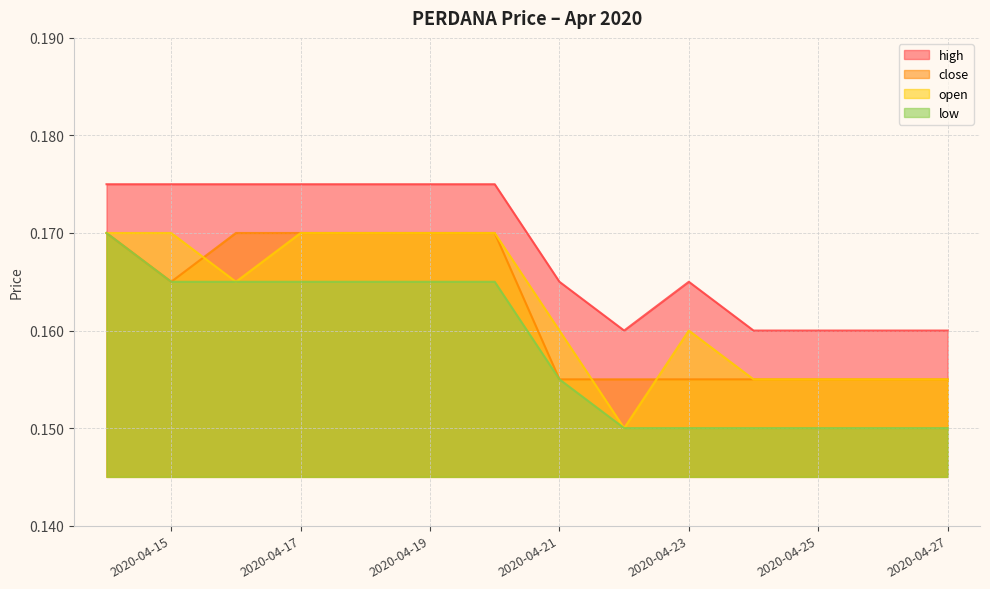

True or false: close and high cross at least once.

False